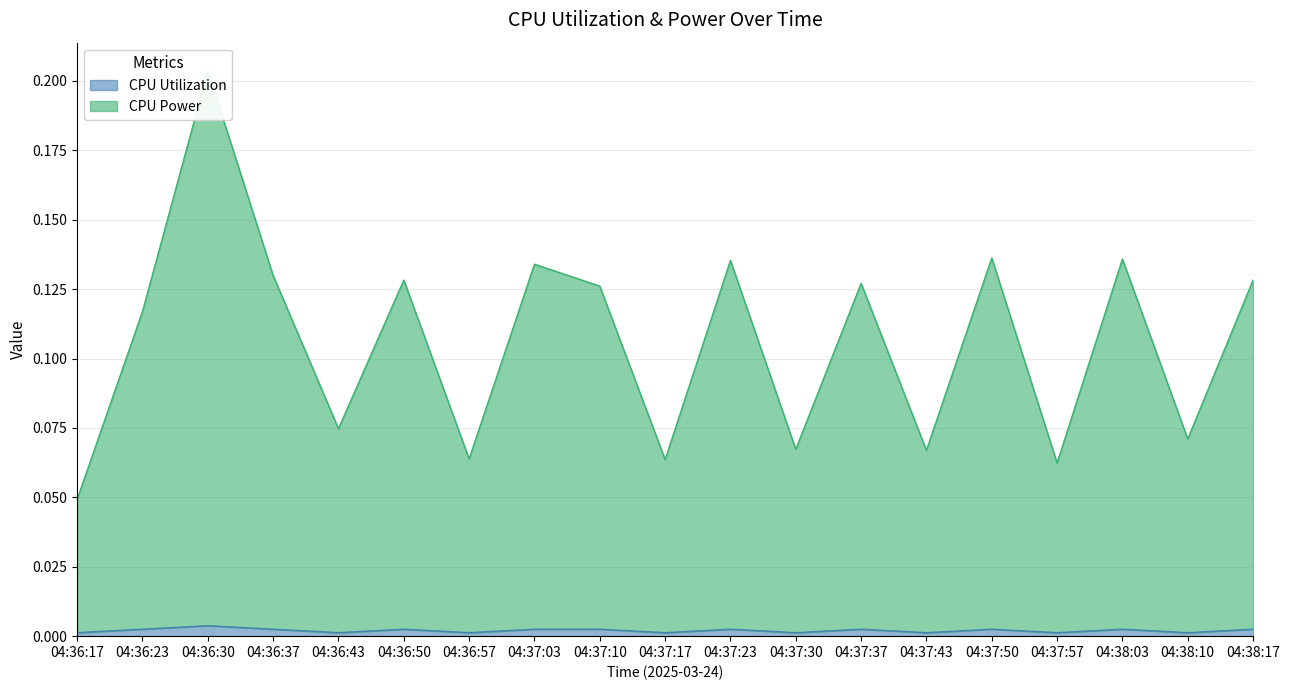

Between 04:37:17 and 04:38:17, which is larger?

04:38:17